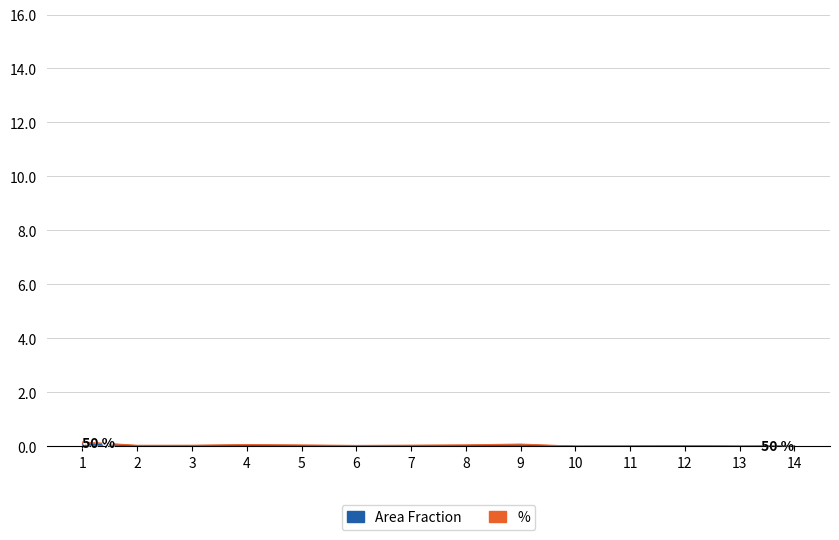

Between 9 and 1, which is larger?

1